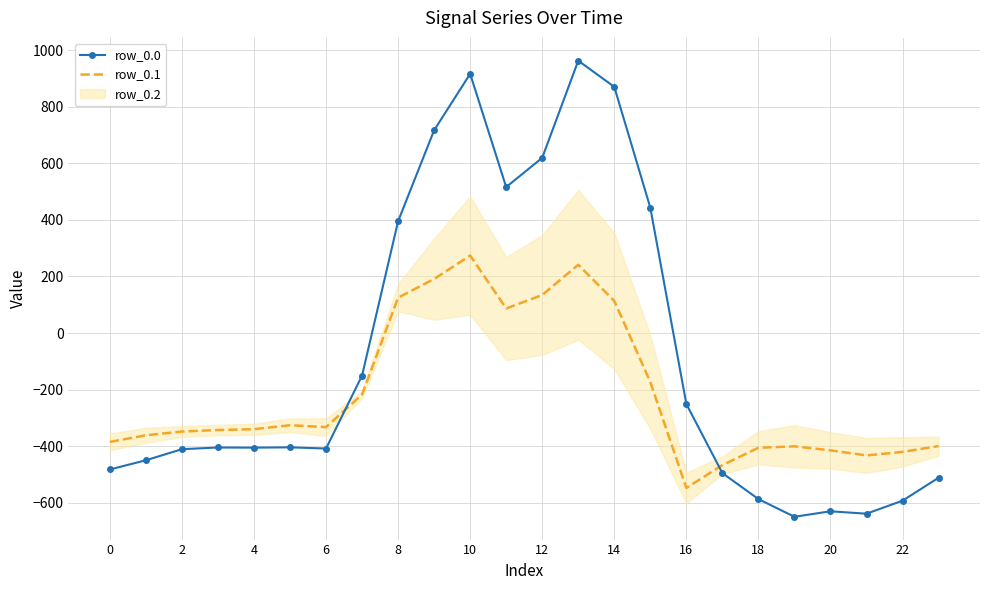

The value of row_0.1 at 15 is -173.1. True or false?

True